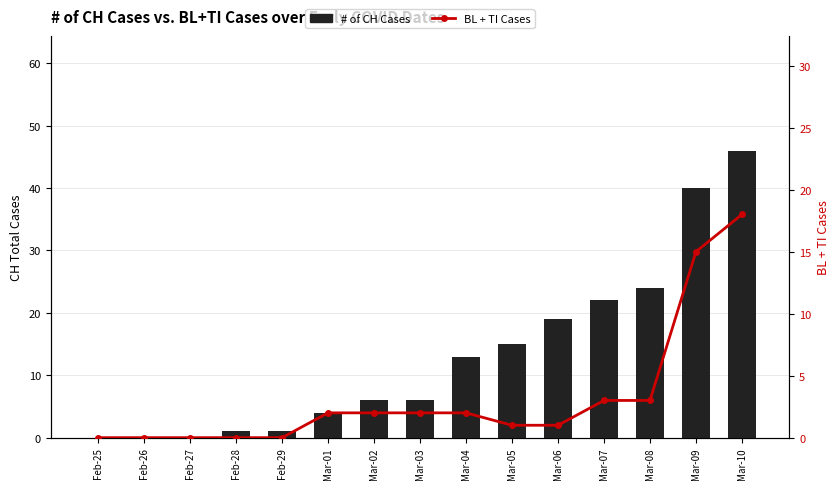

What is the difference between the maximum and minimum values in the # of CH Cases series?

46